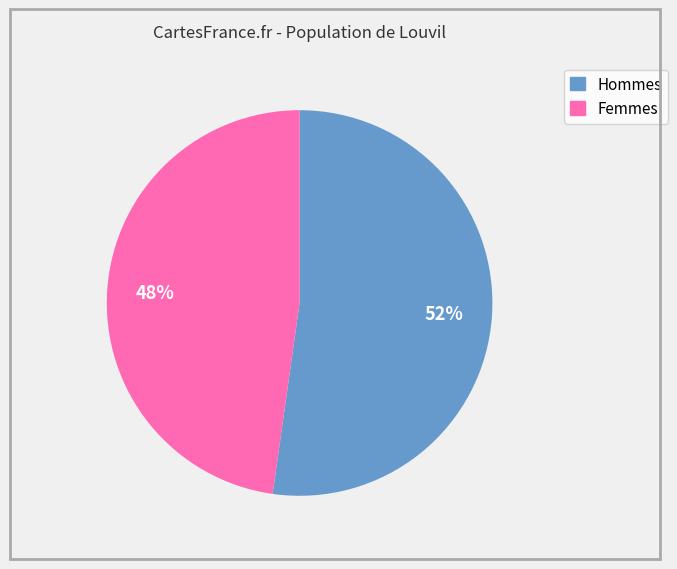

To the nearest percent, what is the average slice percentage?

50%